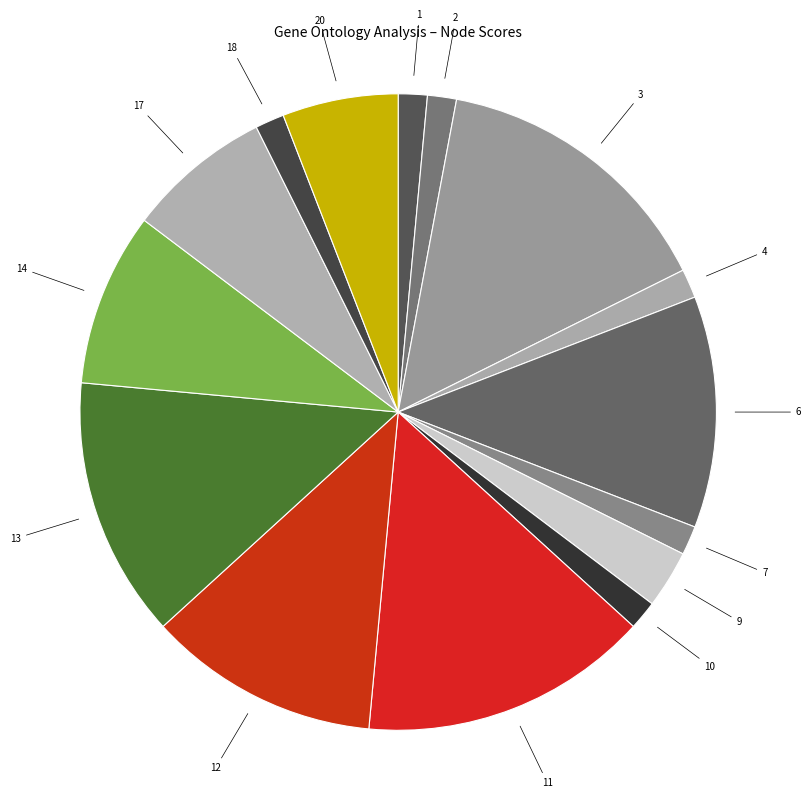

Count the number of slices in the pie.

15